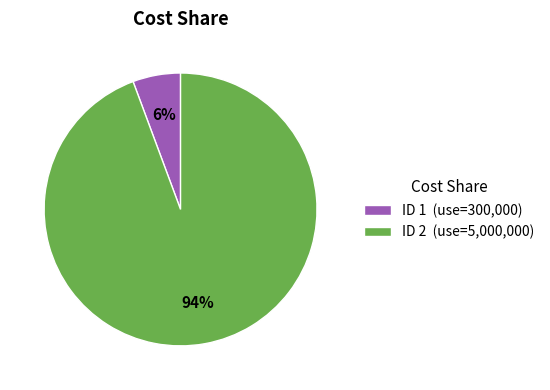

Between ID 2 (use=5,000,000) and ID 1 (use=300,000), which is larger?

ID 2 (use=5,000,000)